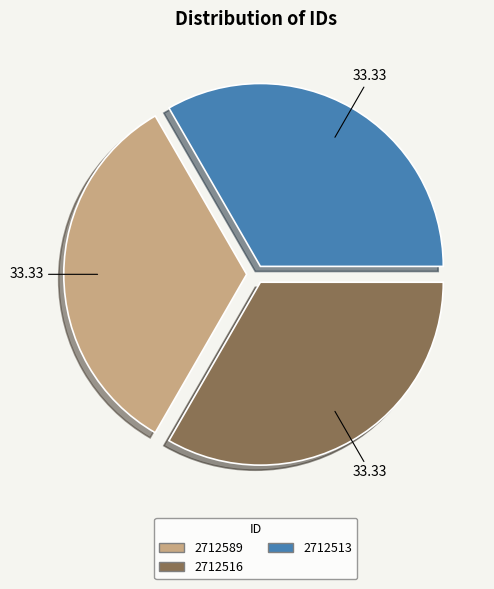

Combined, do 2712589 and 2712516 account for over 50%?

Yes